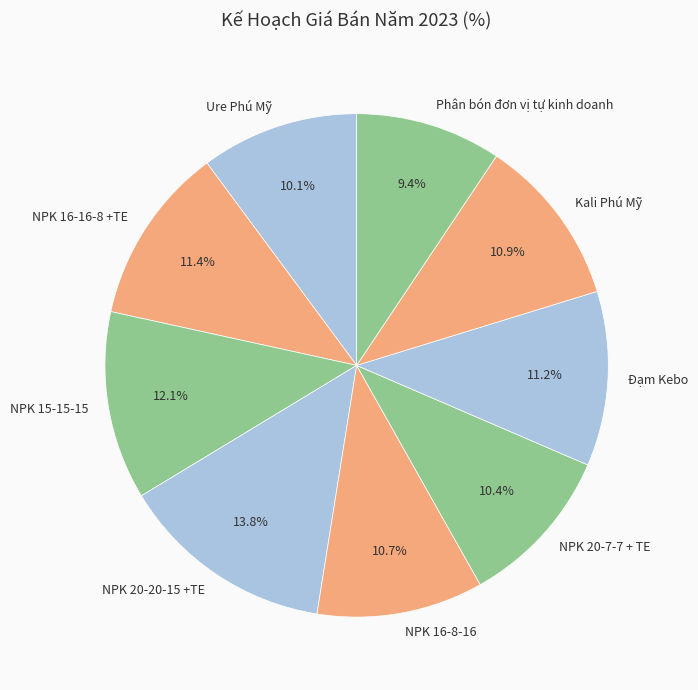

Does any single category account for the majority?

No